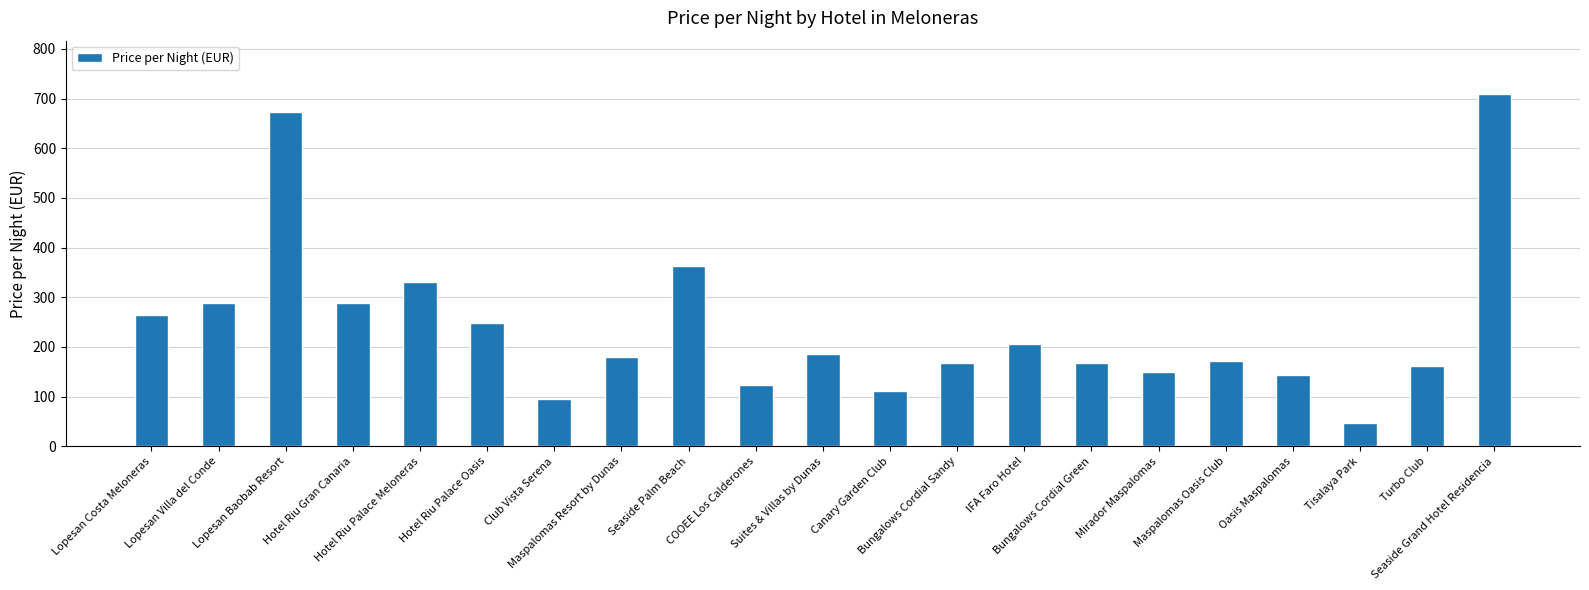

Count the number of data series in this chart.

1